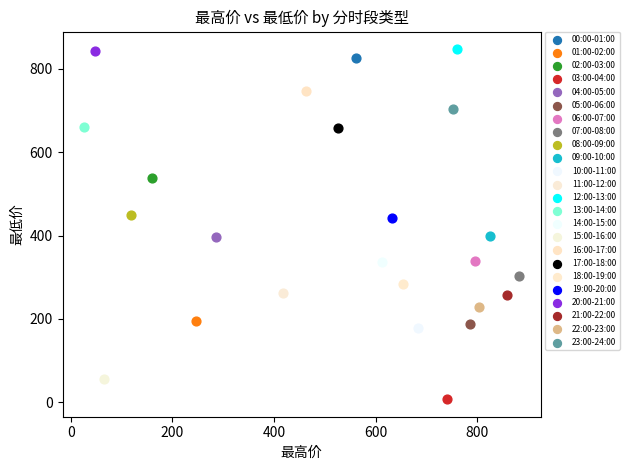

What are all the series names shown in the legend?

00:00-01:00, 01:00-02:00, 02:00-03:00, 03:00-04:00, 04:00-05:00, 05:00-06:00, 06:00-07:00, 07:00-08:00, 08:00-09:00, 09:00-10:00, 10:00-11:00, 11:00-12:00, 12:00-13:00, 13:00-14:00, 14:00-15:00, 15:00-16:00, 16:00-17:00, 17:00-18:00, 18:00-19:00, 19:00-20:00, 20:00-21:00, 21:00-22:00, 22:00-23:00, 23:00-24:00